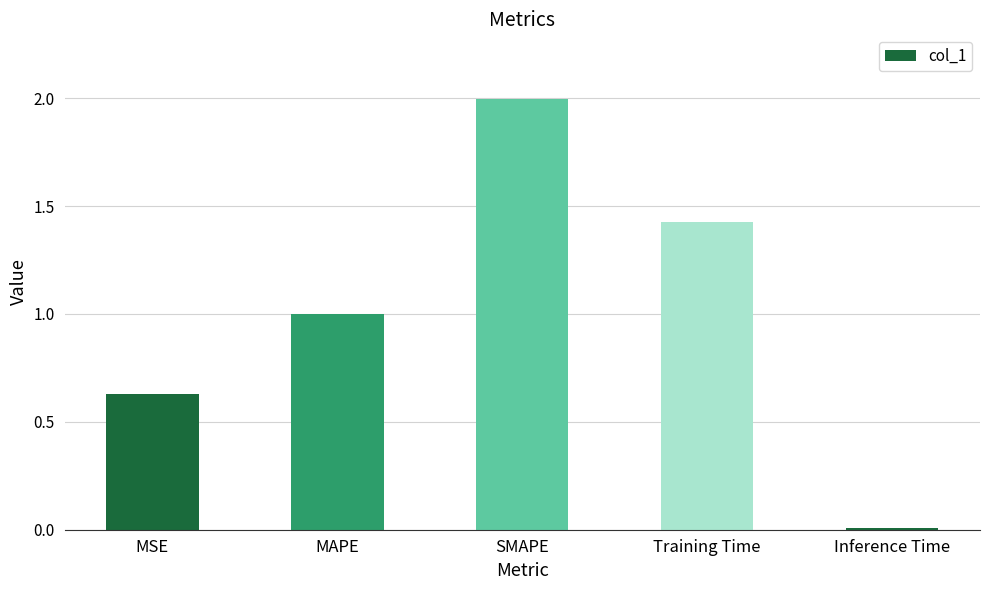

What is the sum of all values?

5.1